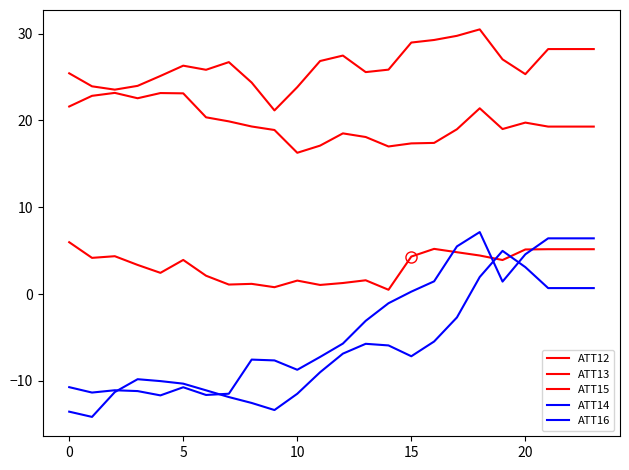

Count the number of data series in this chart.

5